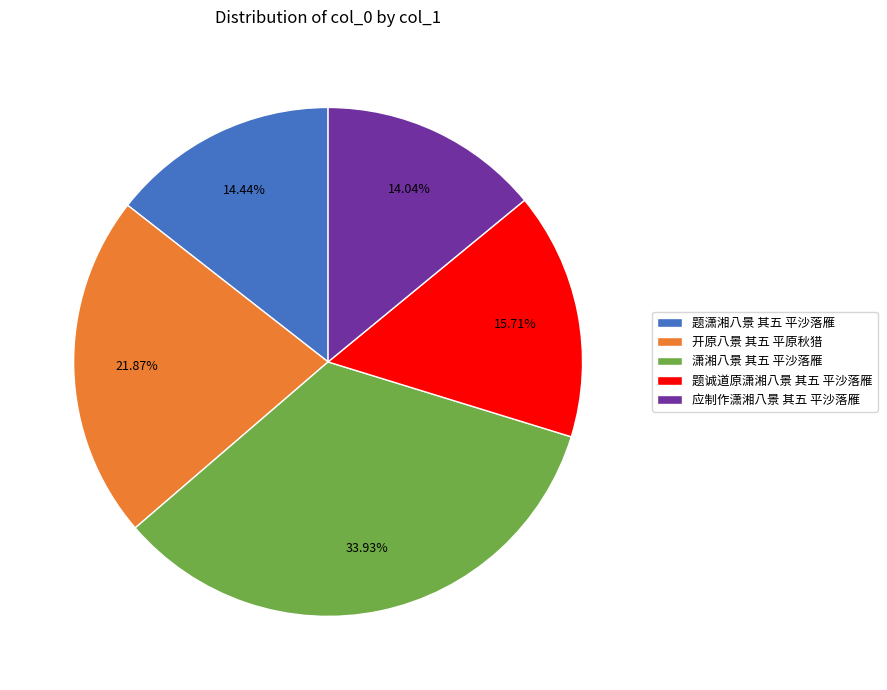

Does any single category account for the majority?

No